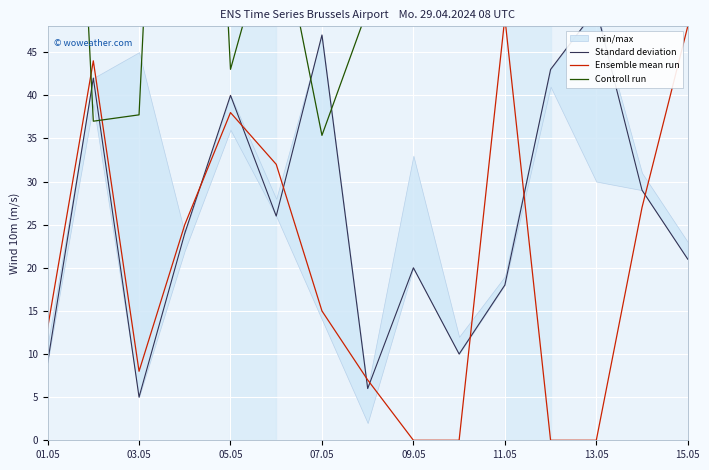

True or false: Ensemble mean run has more than 1 points higher than both neighbors.

True